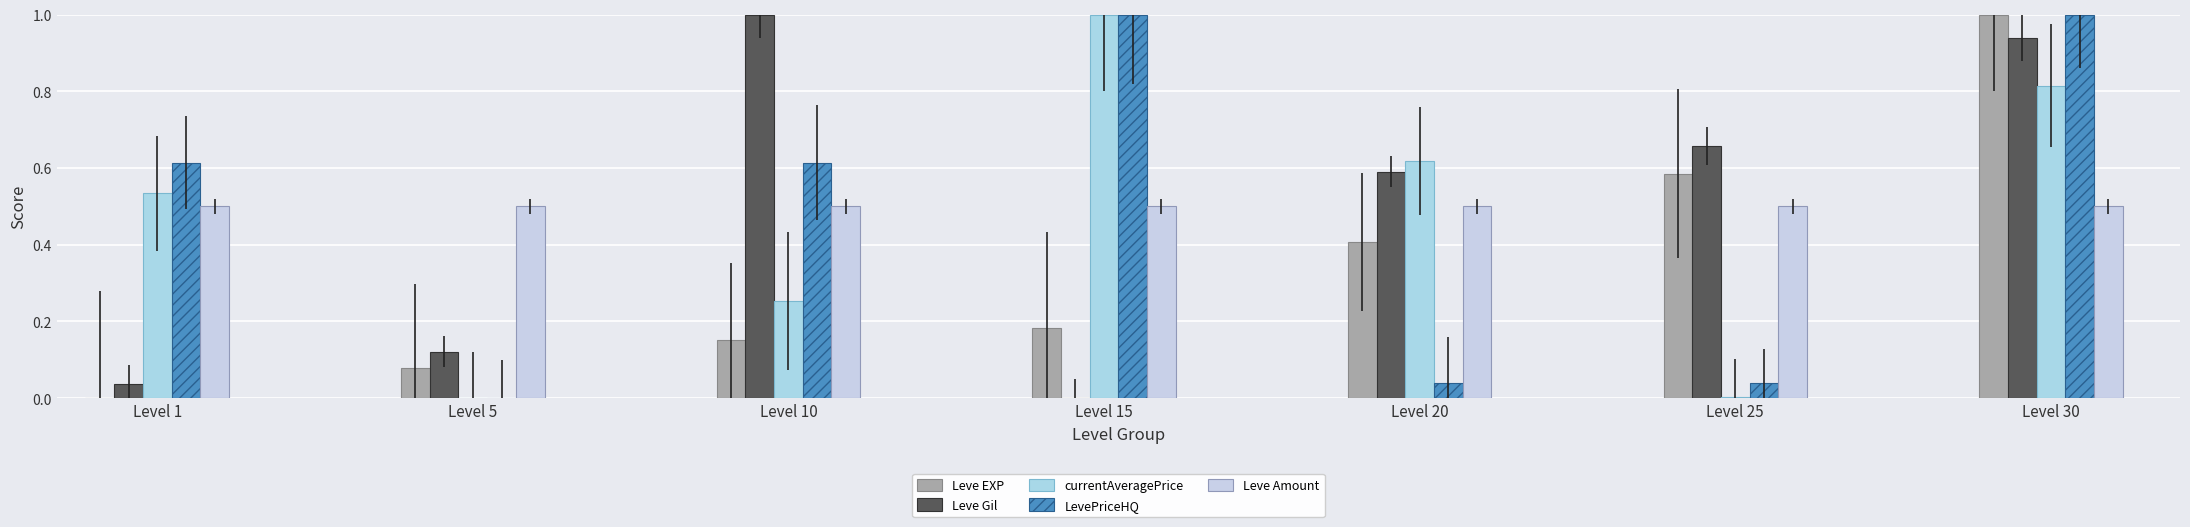

Does the chart contain stacked bars?

No